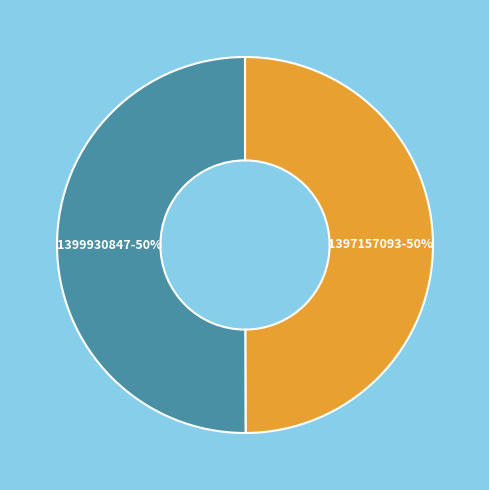

What is the ratio of the value at 1397157093 to the value at 1399930847?

1.0